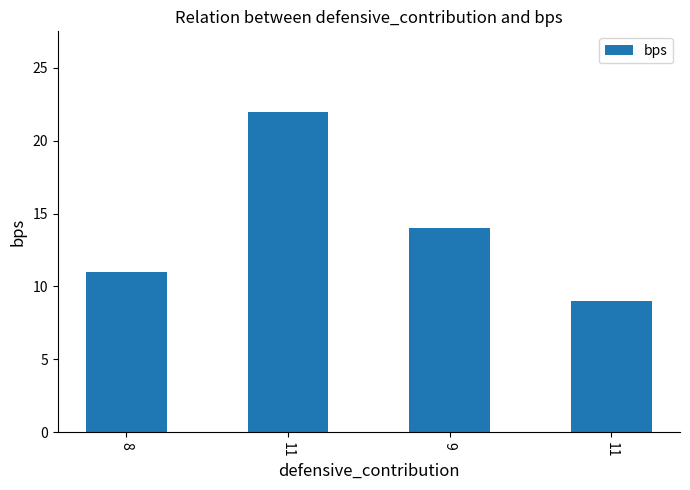

Reading left to right, what are all the values shown in this chart?

8=11	11=22	9=14	11=9